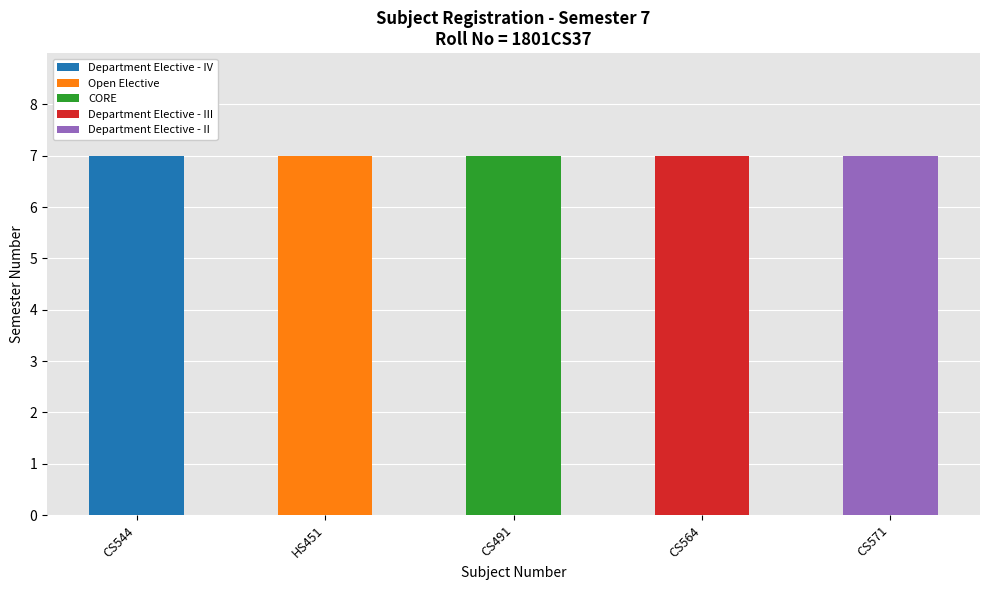

What is the total value across all series at CS564?

7